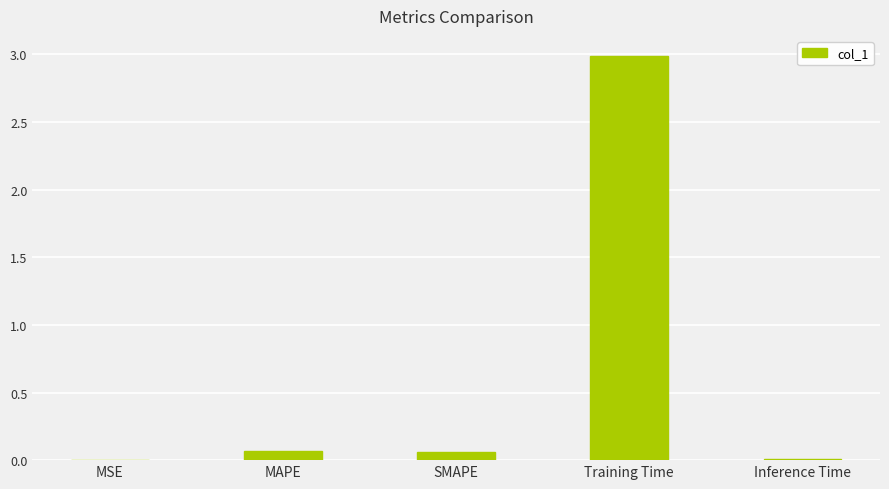

What is the maximum value shown in the chart?

3.0